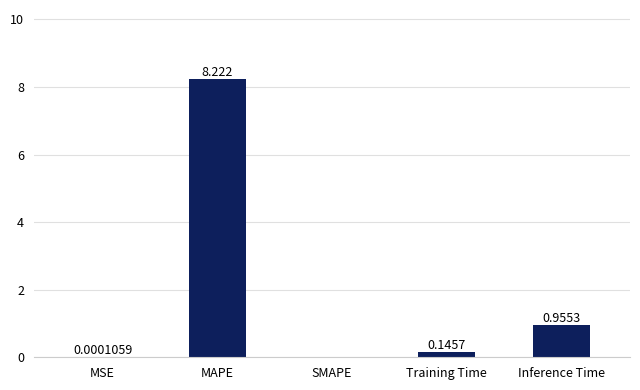

Where is the data nearest to the value 4?

Inference Time